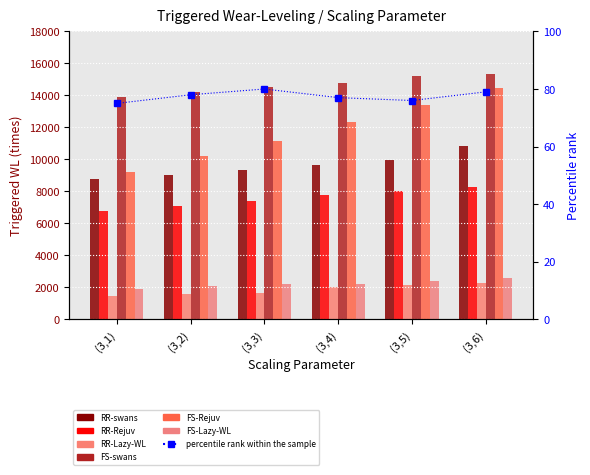

Is it true that FS-swans equals 5469 at (3,5)?

False